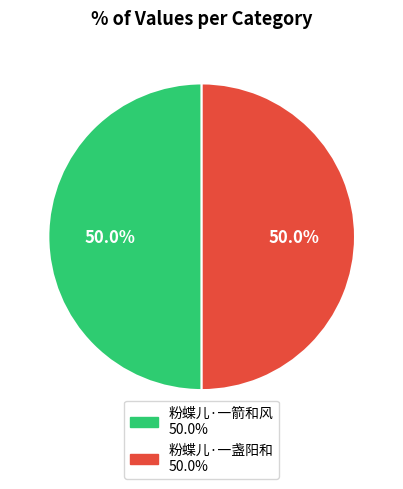

Is the sum of 粉蝶儿·一盏阳和 and 粉蝶儿·一箭和风 greater than half?

Yes